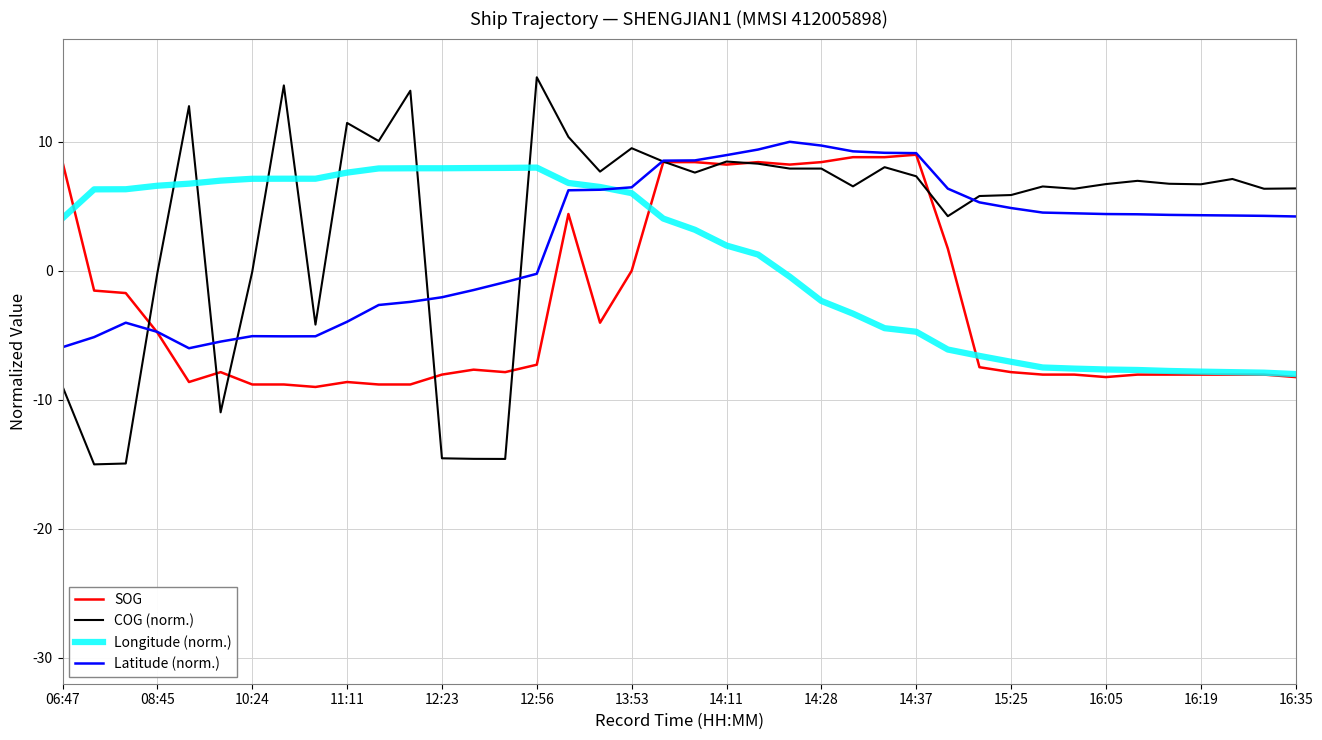

What is the highest value of the SOG series?

9.0